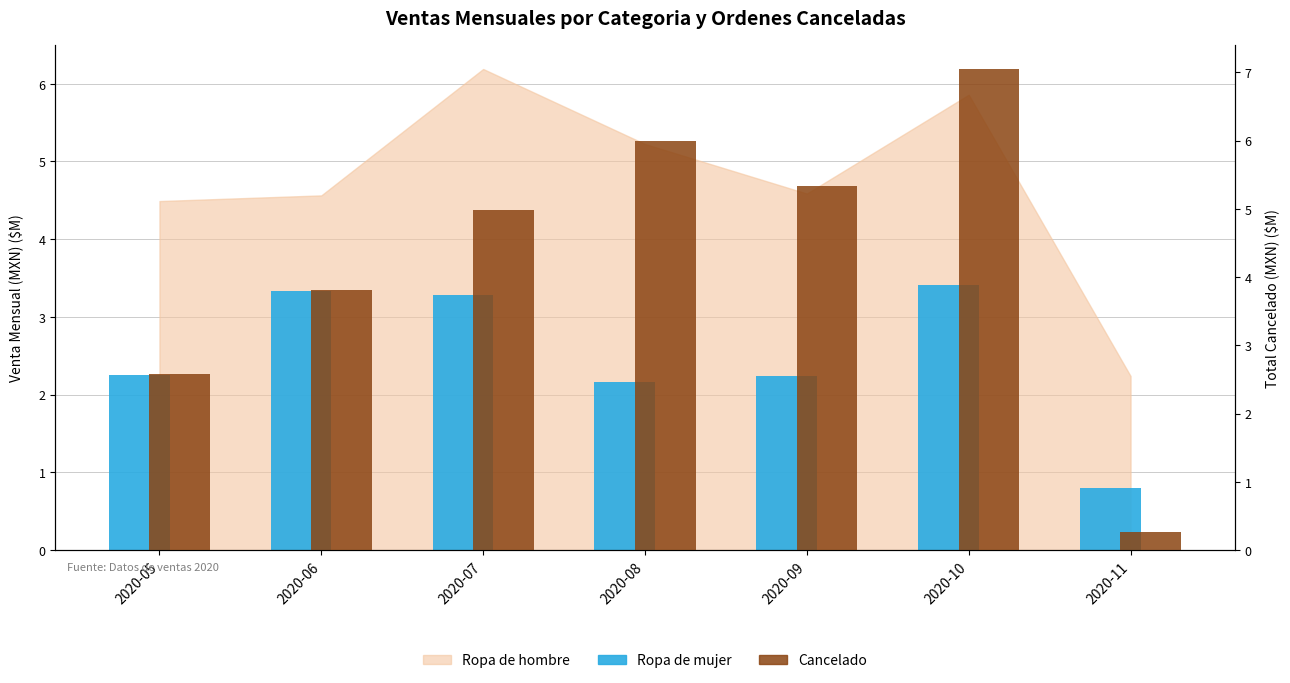

Which category has the highest value across all series?

2020-10